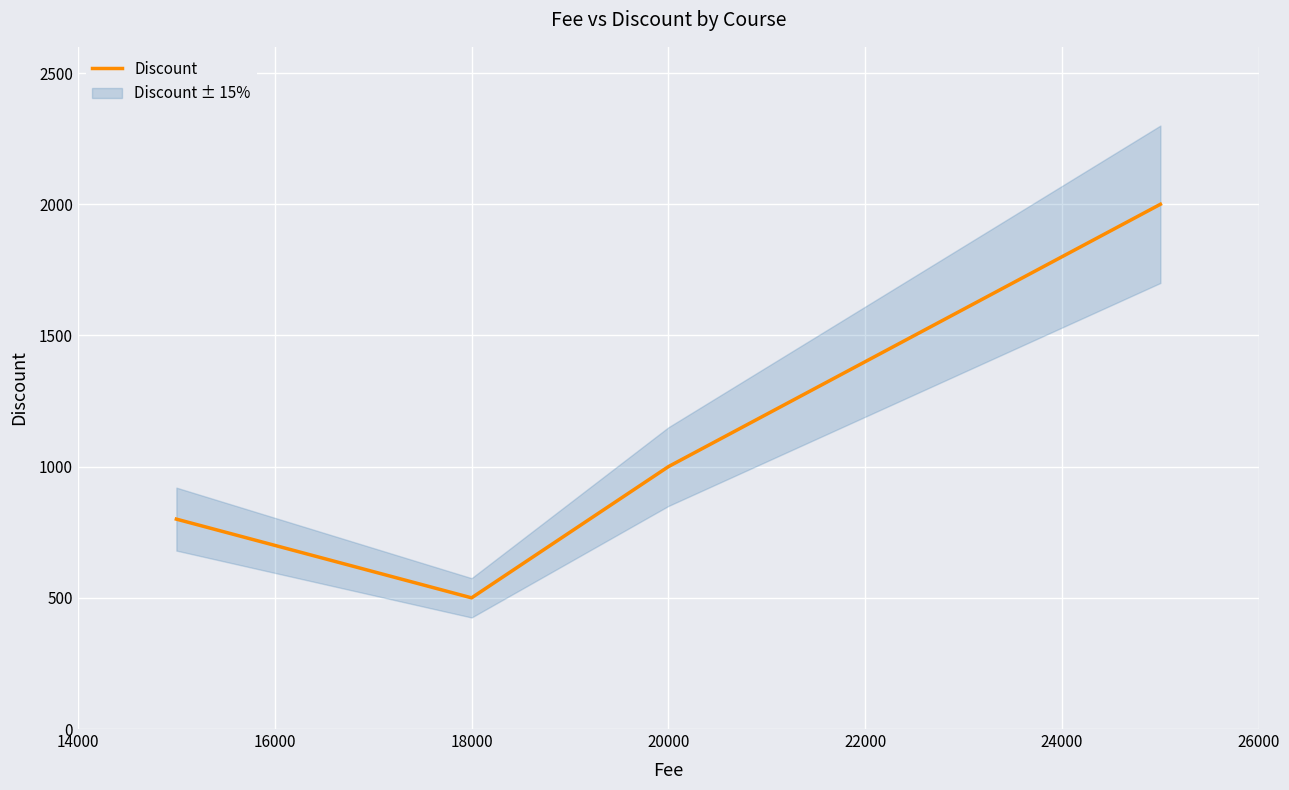

What is the highest value of the Discount series?

2000